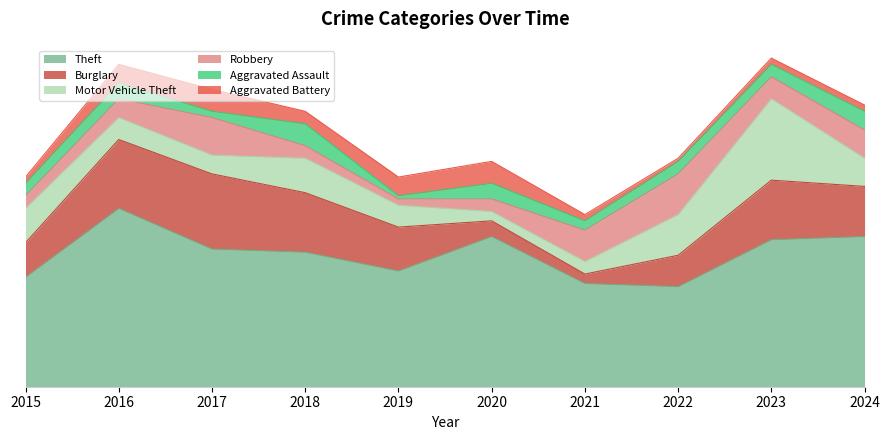

Which series has the largest total across all categories?

Theft